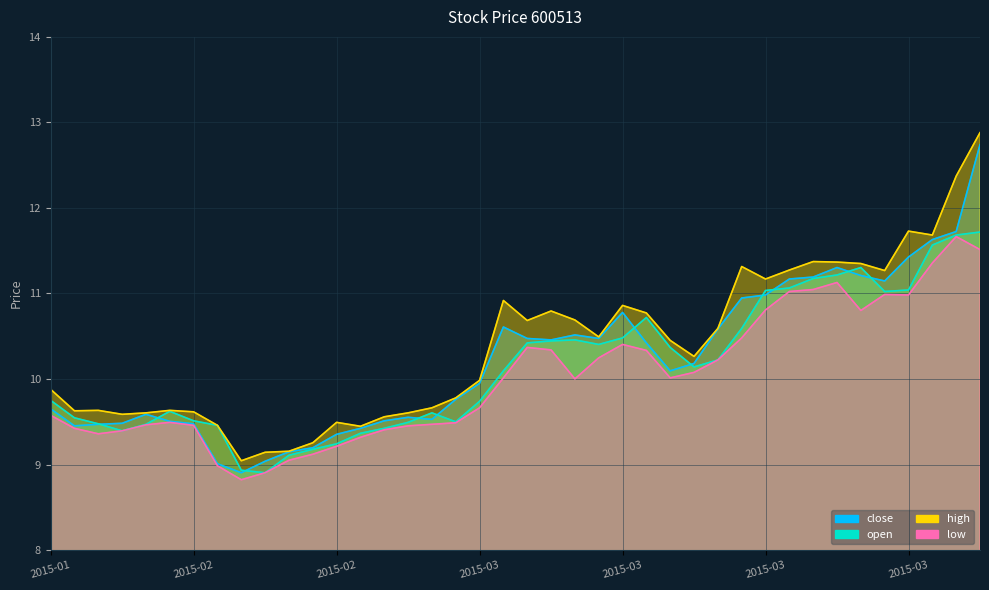

At which label does close first exceed 10?

2015-03-03